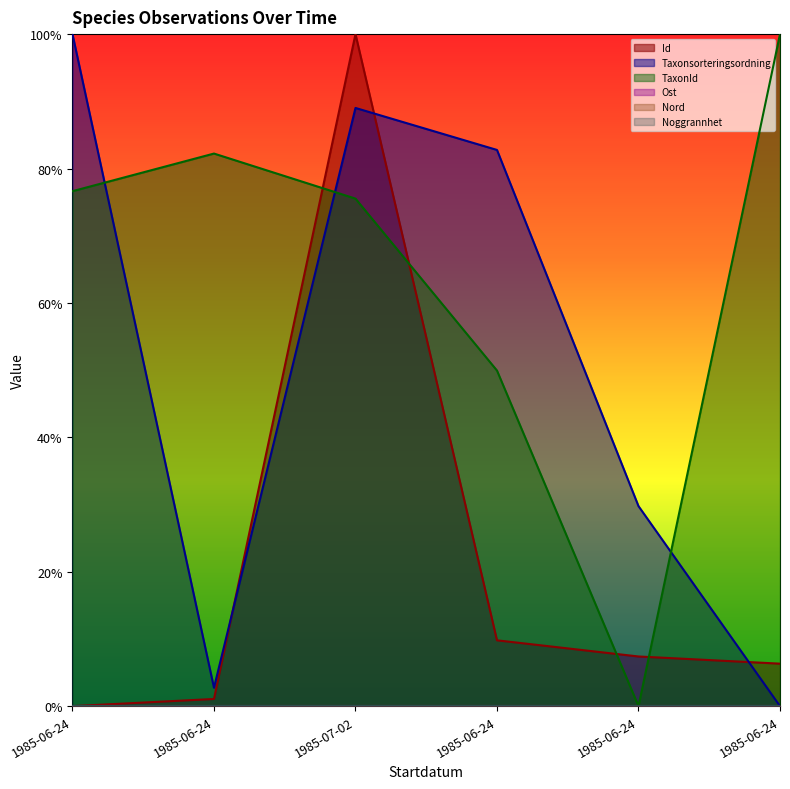

How many positive values does the TaxonId series have?

5